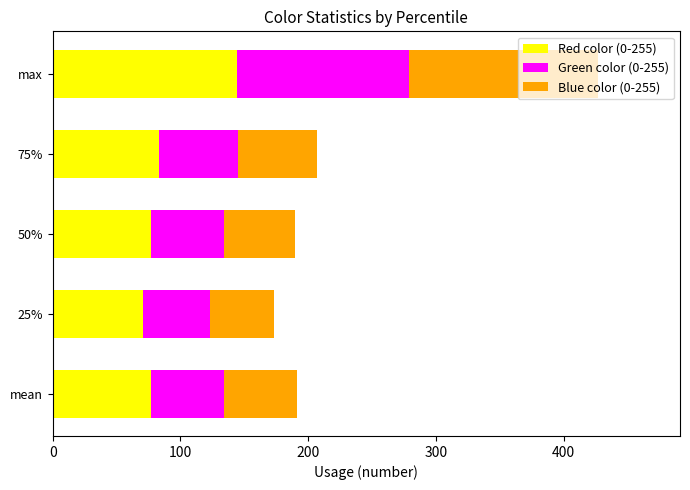

True or false: Red color (0-255) has a value of 21.9 at 75%.

False